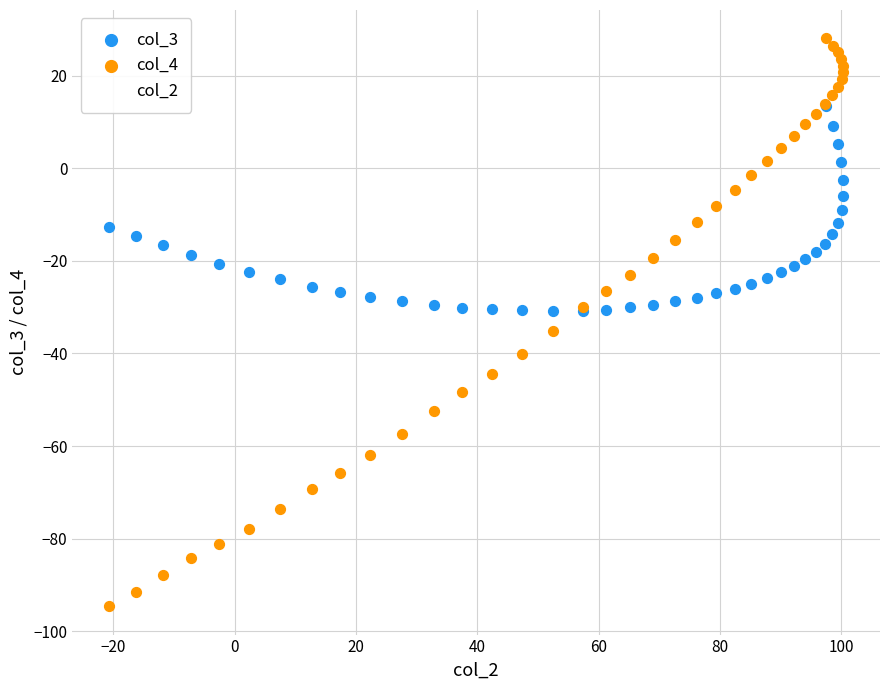

What are all the series names shown in the legend?

col_3, col_4, col_2